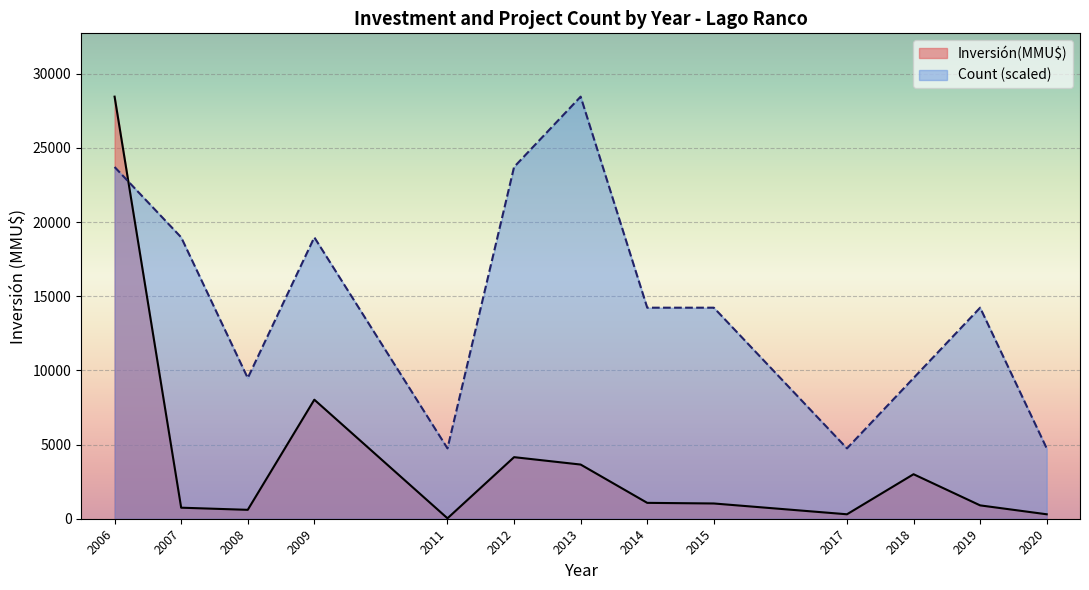

Between 2012 and 2017, which series saw the biggest shift?

Count (scaled)